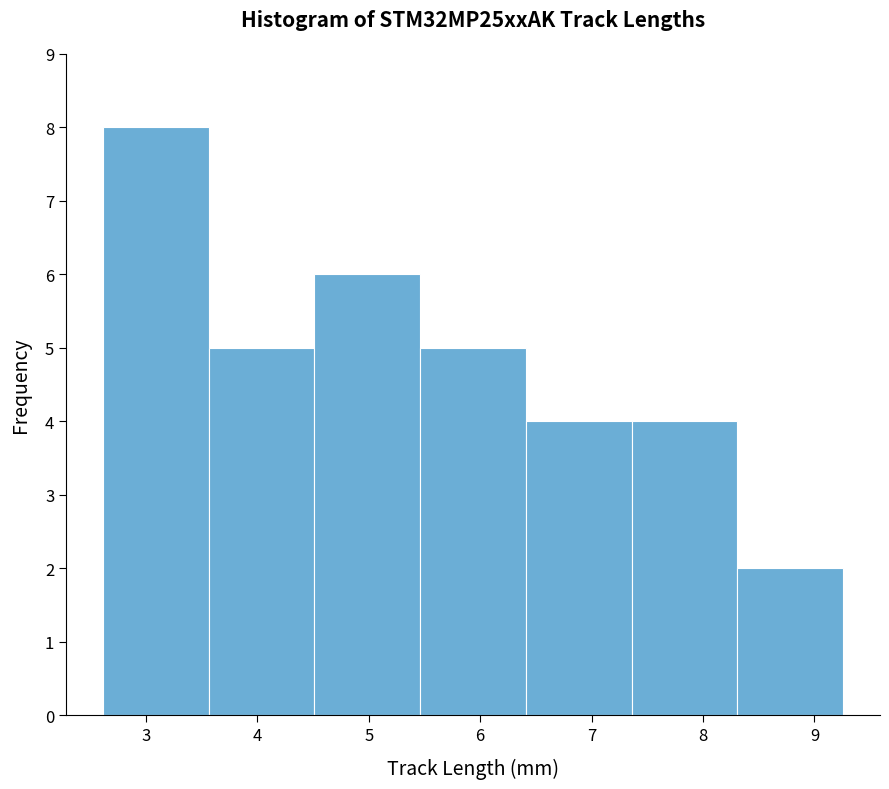

Reading left to right, list every bar in this chart as the range it spans on the x-axis followed by its height. Neither the bar edges nor the heights are printed on the chart, so give them approximately, as read against the axes.

2.6 to 3.6: 8
3.6 to 4.5: 5
4.5 to 5.5: 6
5.5 to 6.4: 5
6.4 to 7.4: 4
7.4 to 8.3: 4
8.3 to 9.3: 2